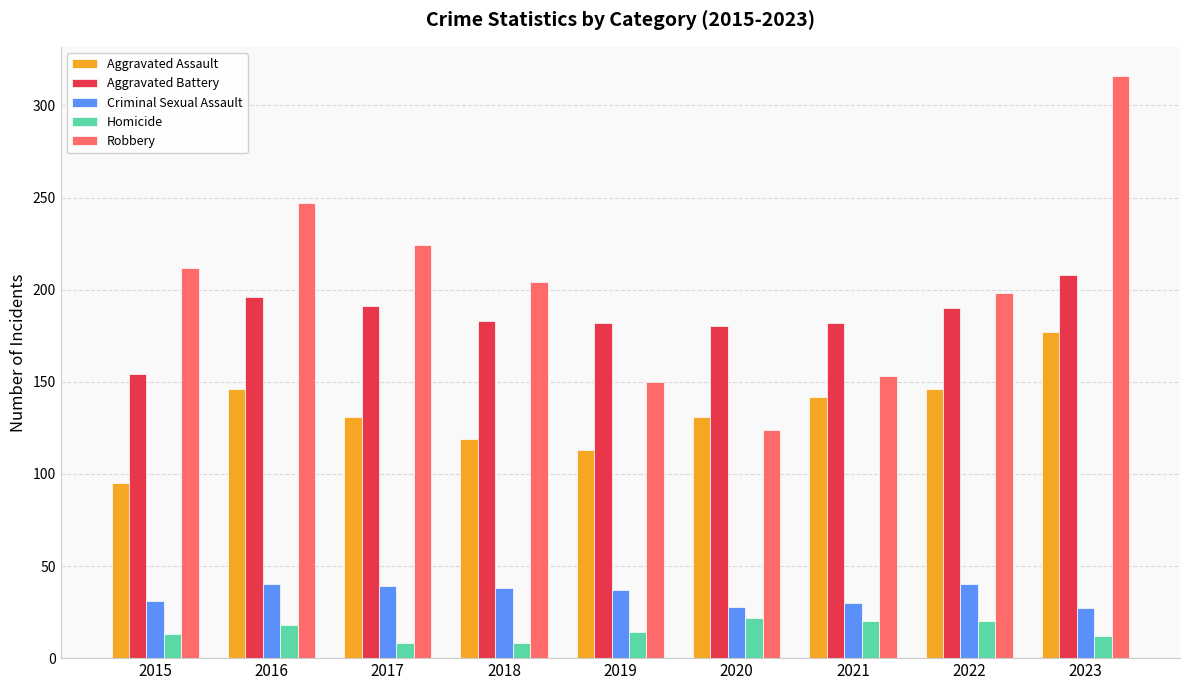

How many categories are shown in the chart?

9